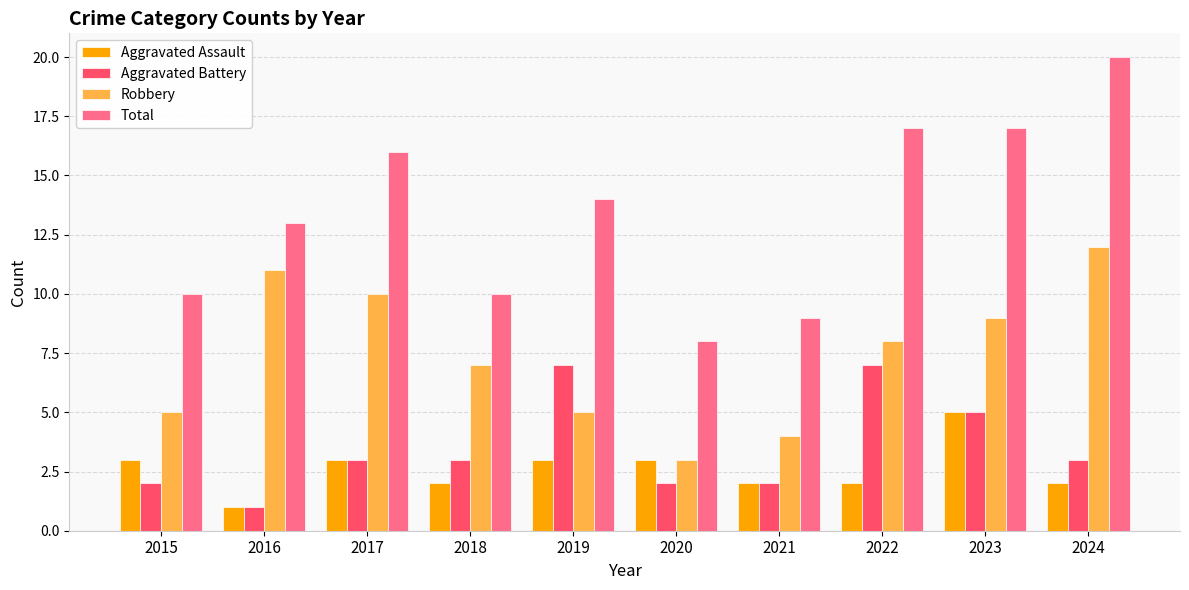

How many values in the Robbery series are below 8?

5